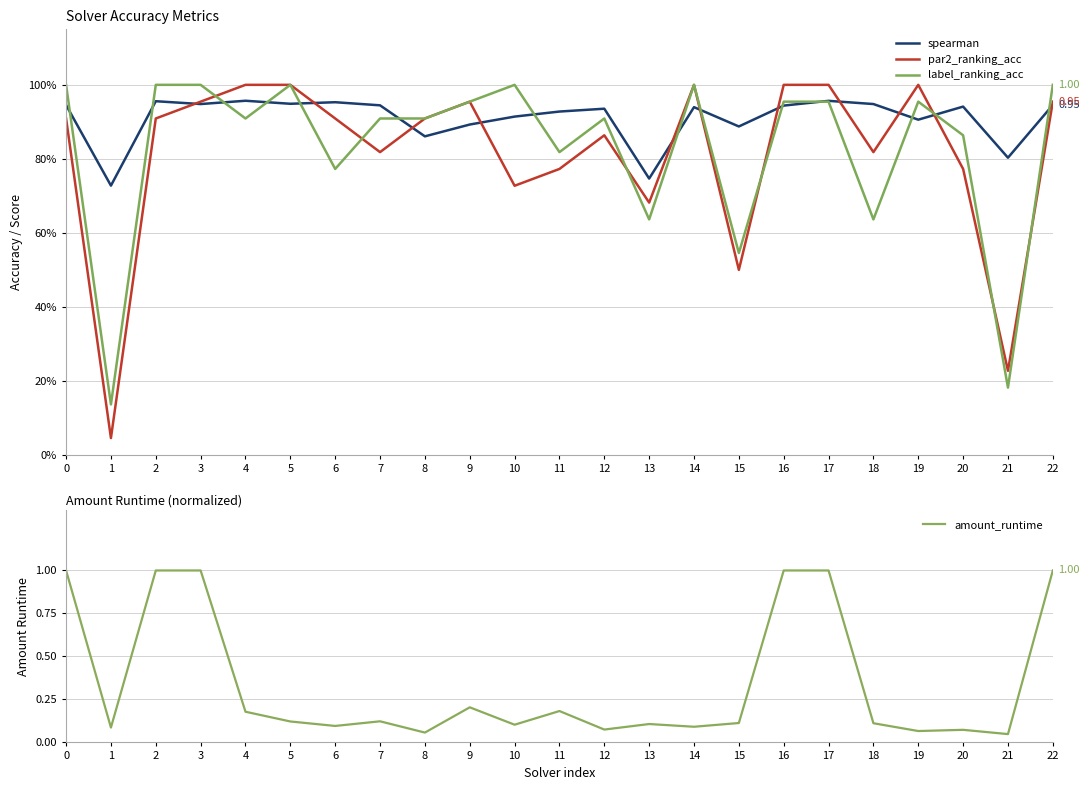

Which series has the largest range (max minus min)?

par2_ranking_acc